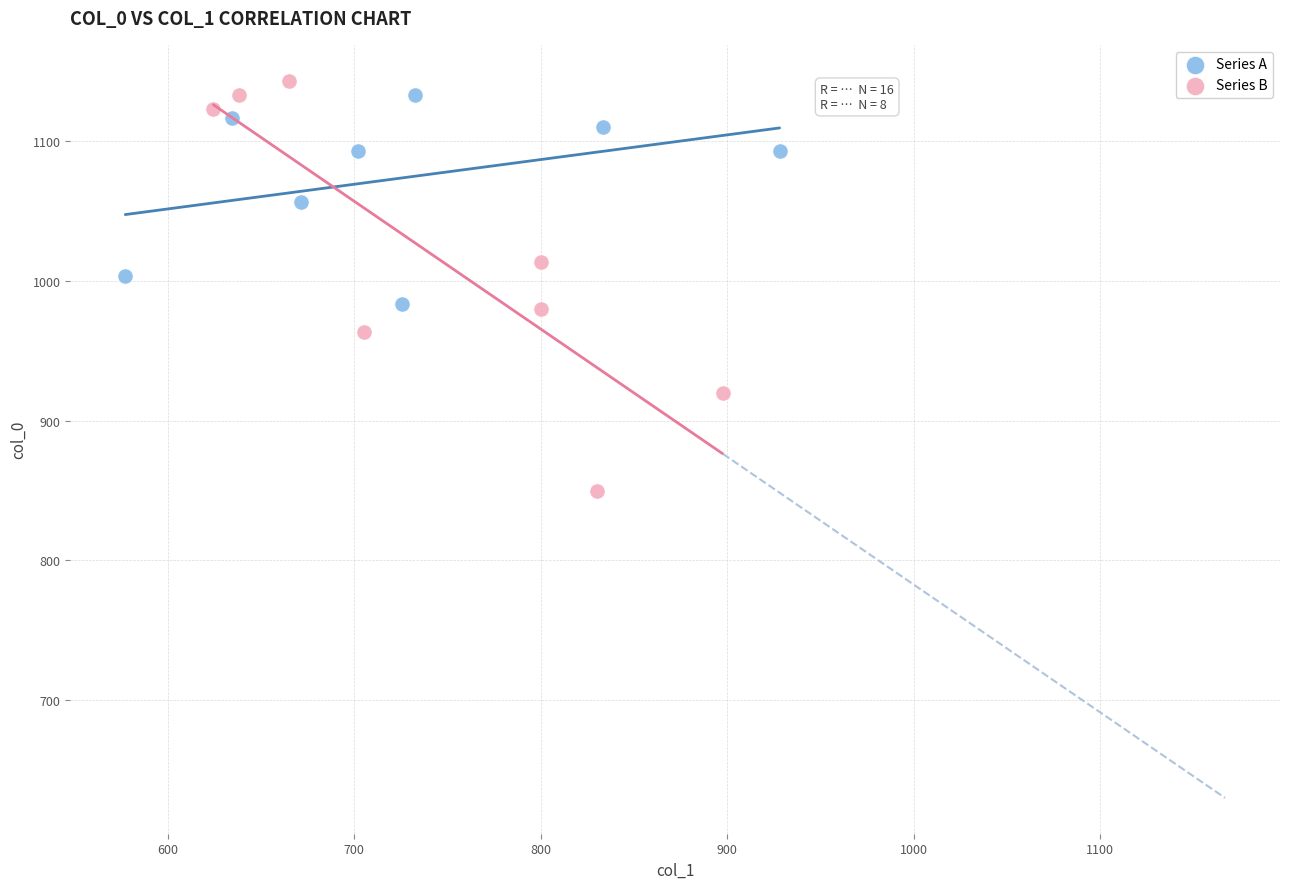

Which series contains the lowest Y value?

Series B